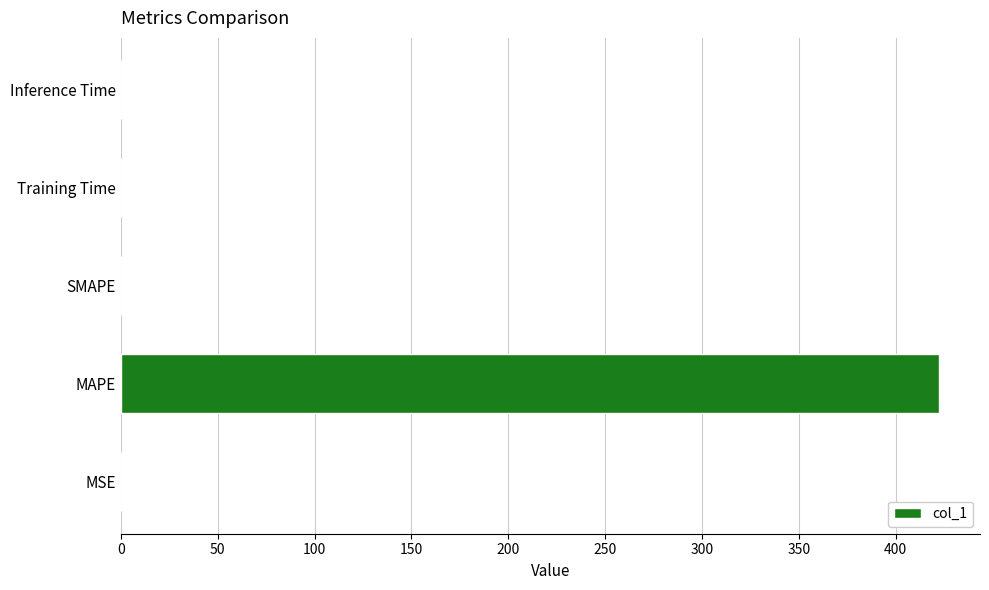

Which category has the highest value across all series?

MAPE